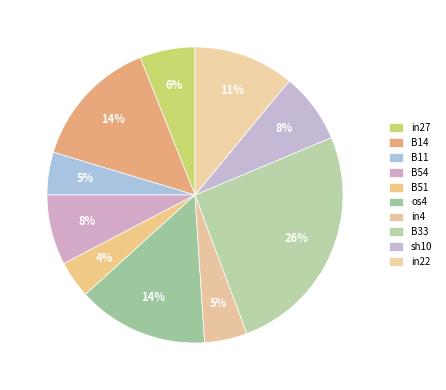

Is there any slice that represents more than half of the pie?

No